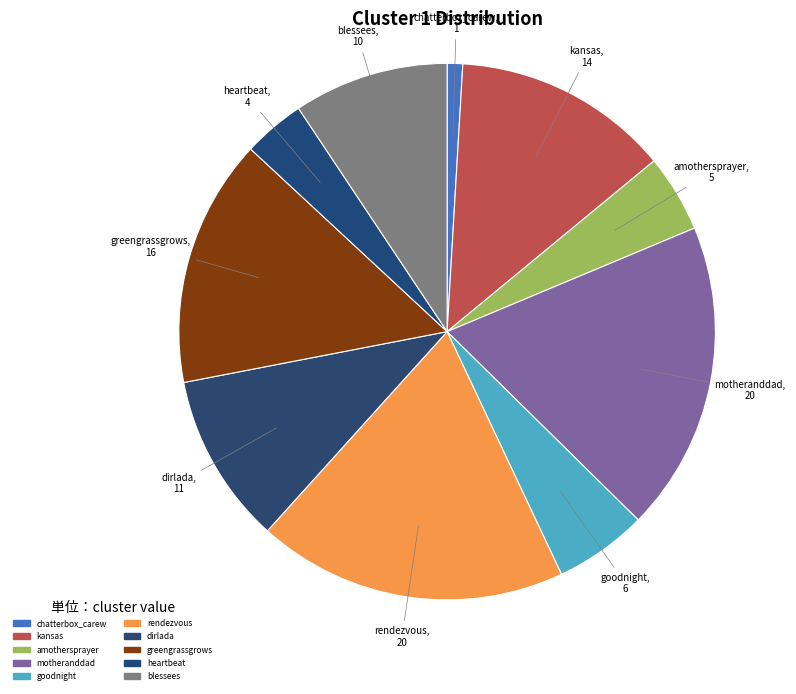

Which slice is the largest?

motheranddad